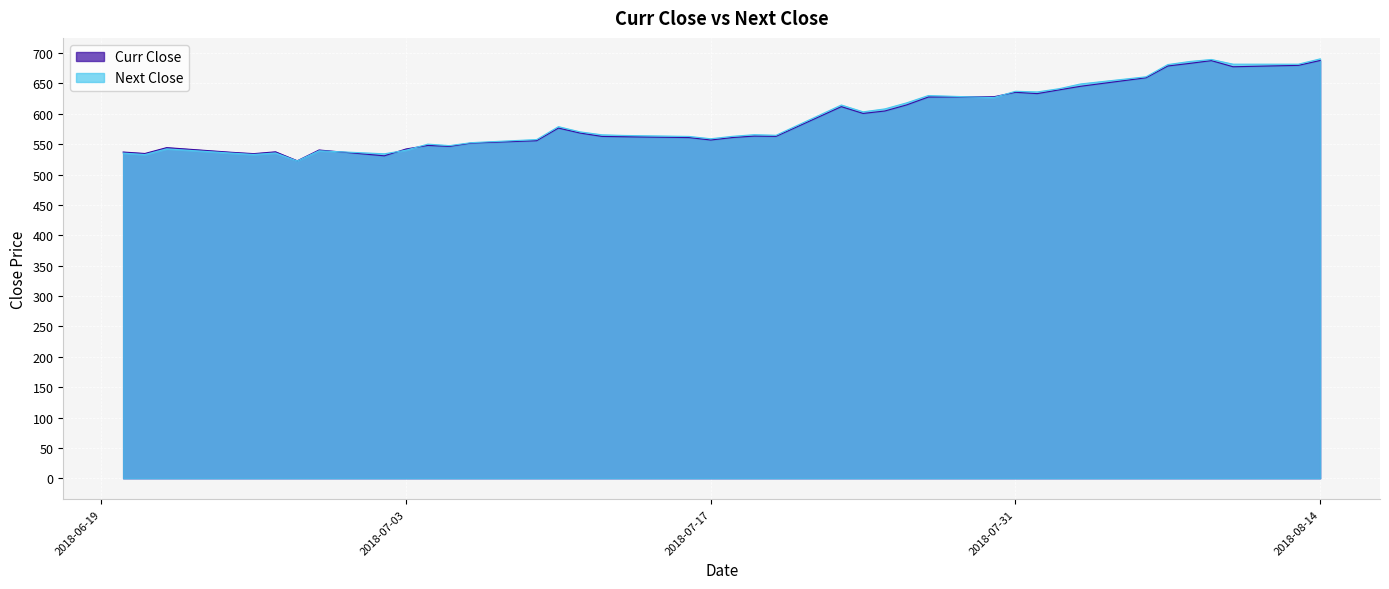

True or false: Curr Close and Next Close cross at least once.

True